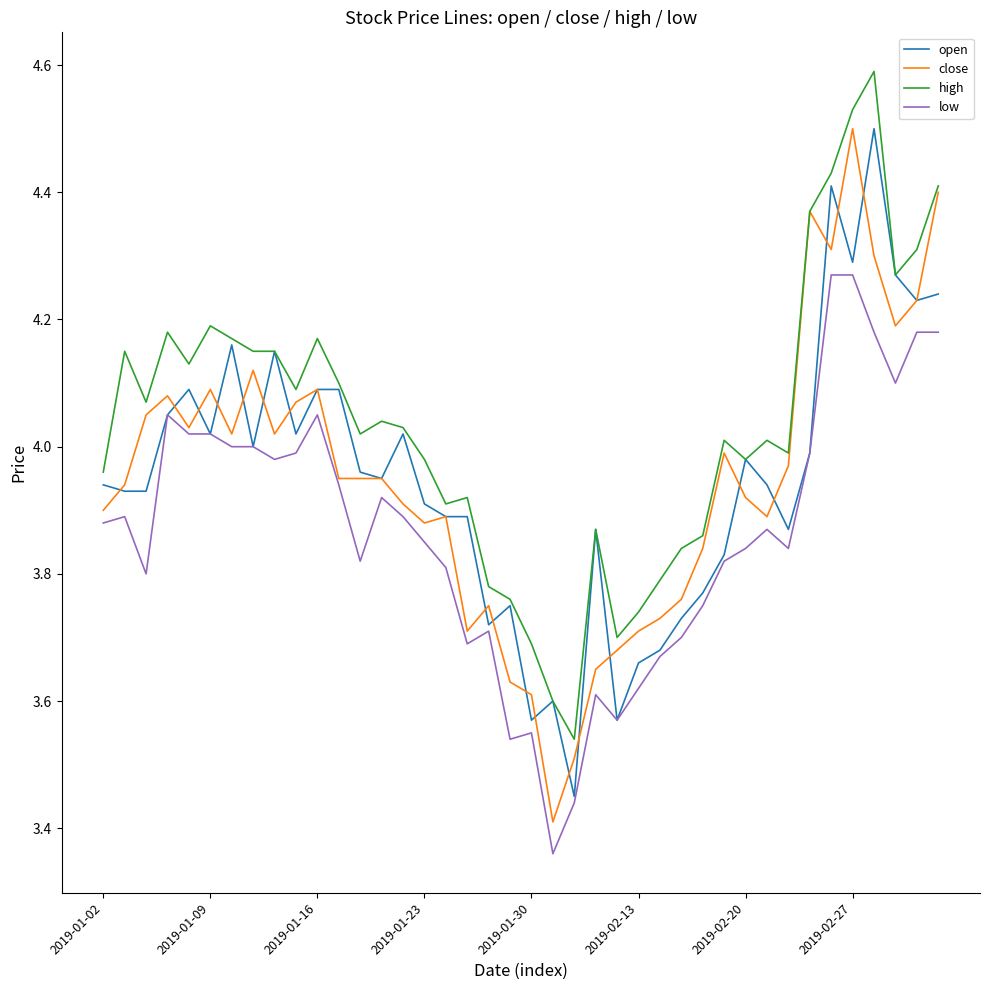

True or false: low and high intersect in this chart.

False